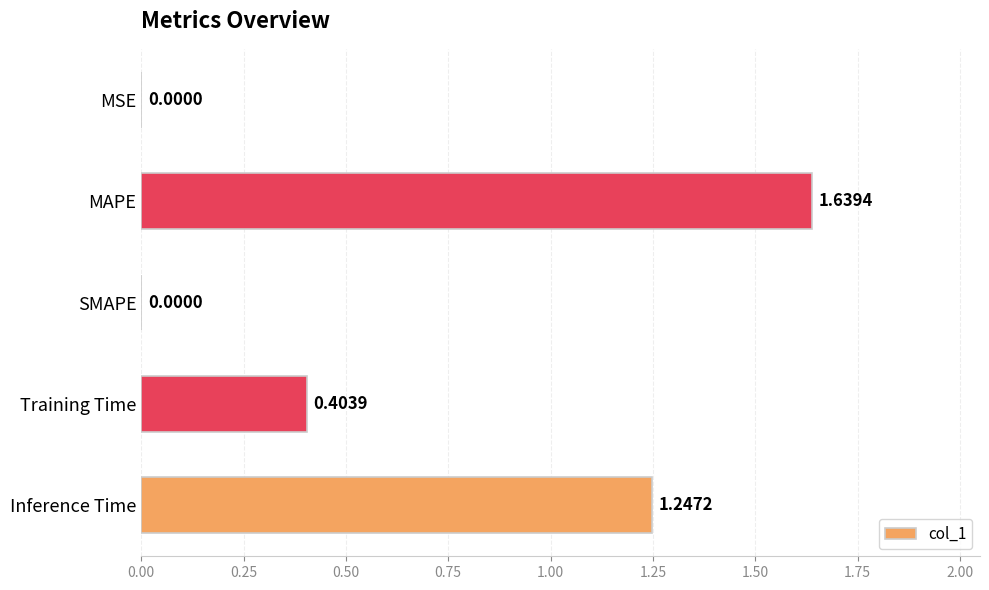

What is the sum of all values?

3.3